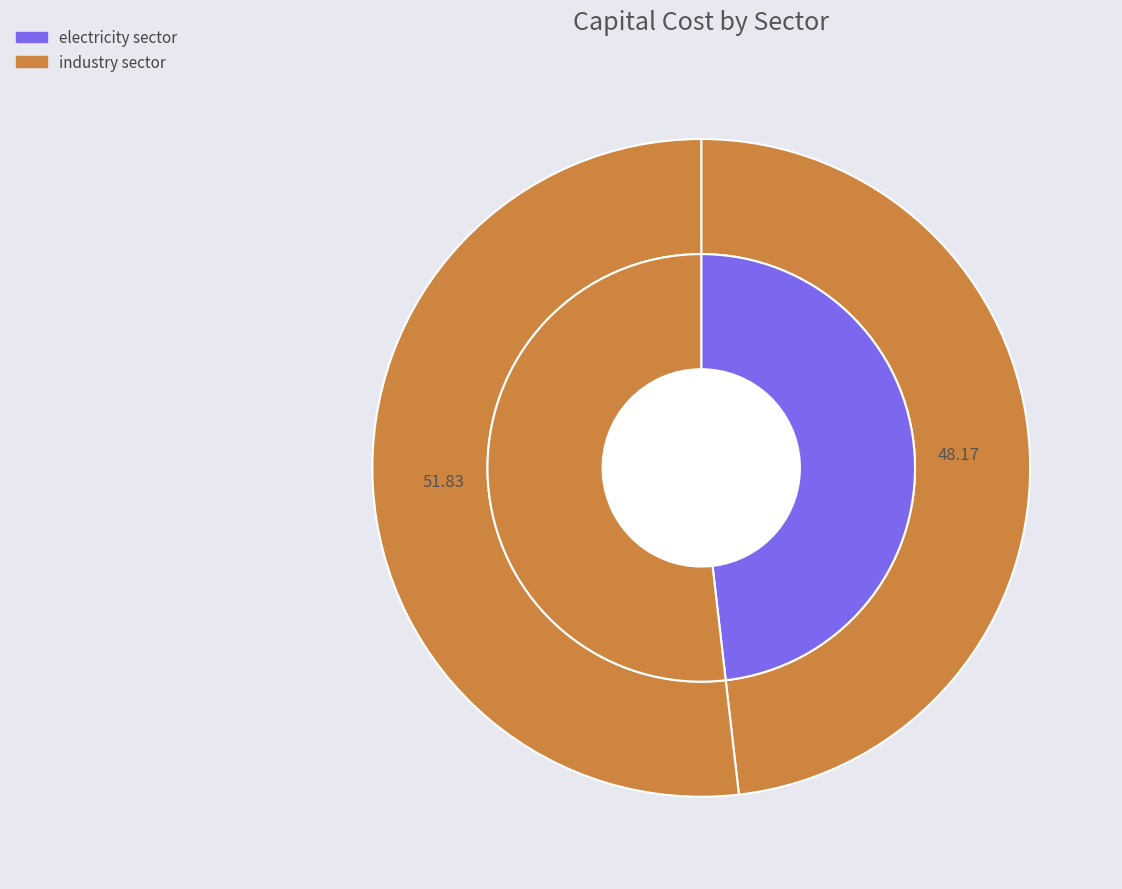

How many segments does this pie chart have?

2